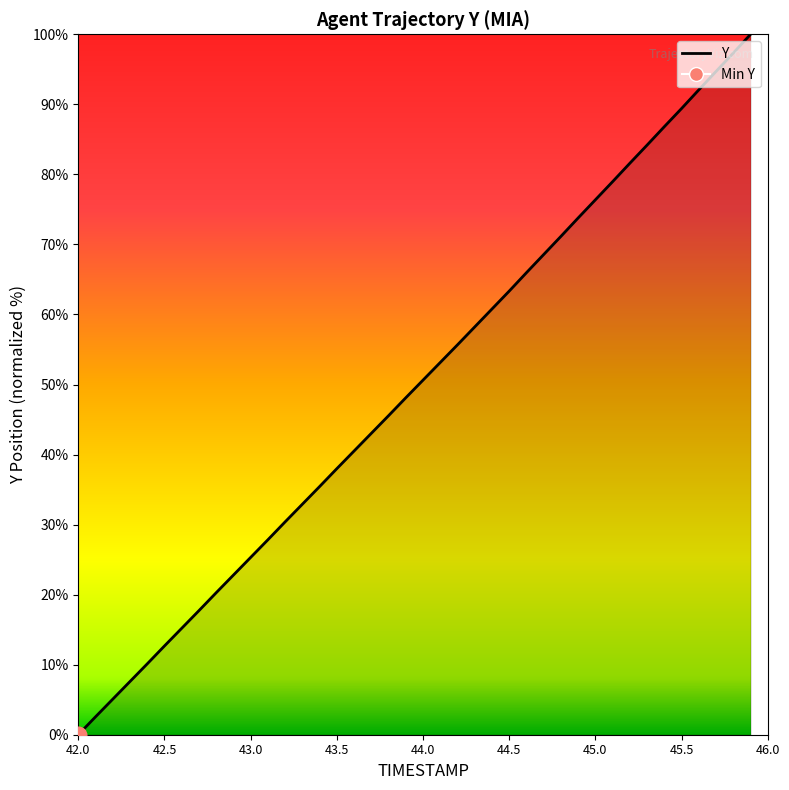

Reading right to left, list all the values displayed in this chart.

100.0	97.3	94.7	92.1	89.4	86.8	84.2	81.6	79.0	76.4	73.8	71.2	68.6	66.0	63.3	60.8	58.2	55.7	53.2	50.6	48.1	45.6	43.0	40.5	38.0	35.4	32.9	30.4	27.8	25.3	22.8	20.3	17.7	15.2	12.7	10.1	7.6	5.1	2.6	0.0